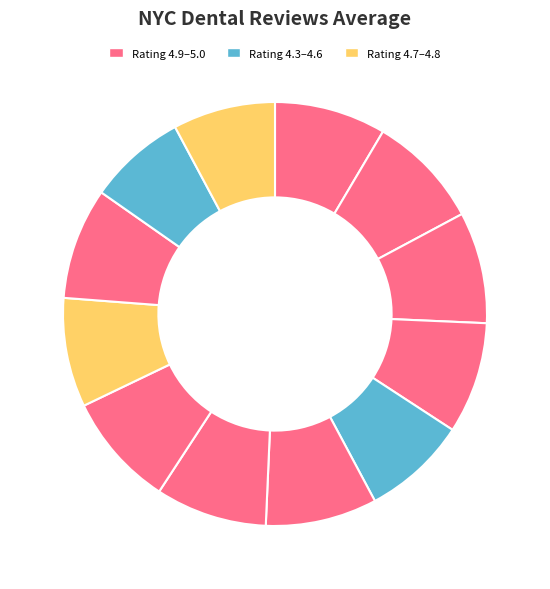

How many segments does this pie chart have?

12